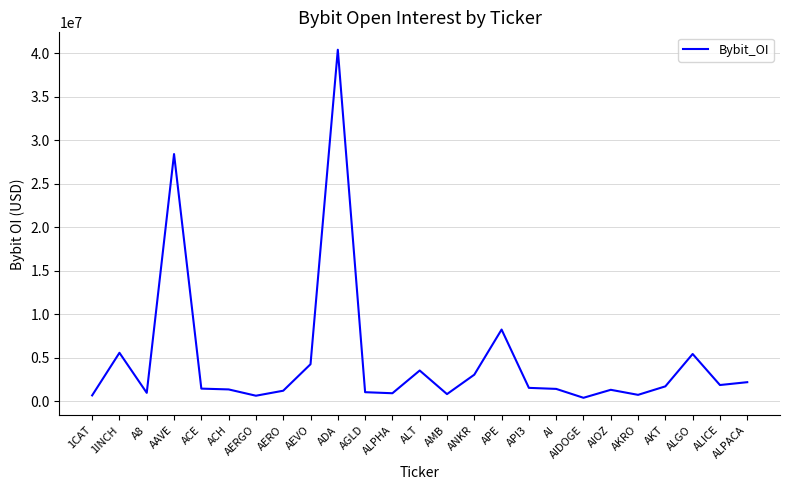

True or false: the data shows 1683494 at AKT.

True